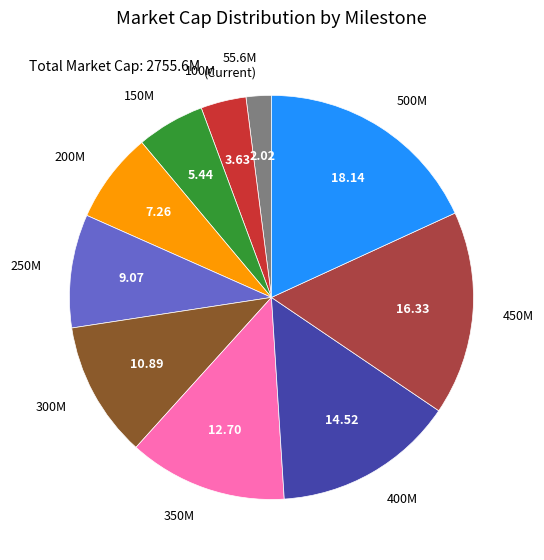

Is there a majority slice in this chart?

No